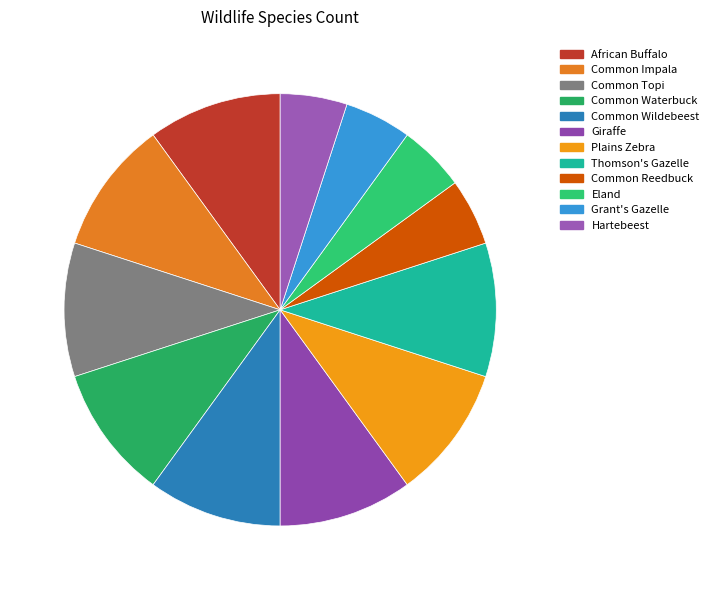

What is the largest slice in the pie chart?

African Buffalo